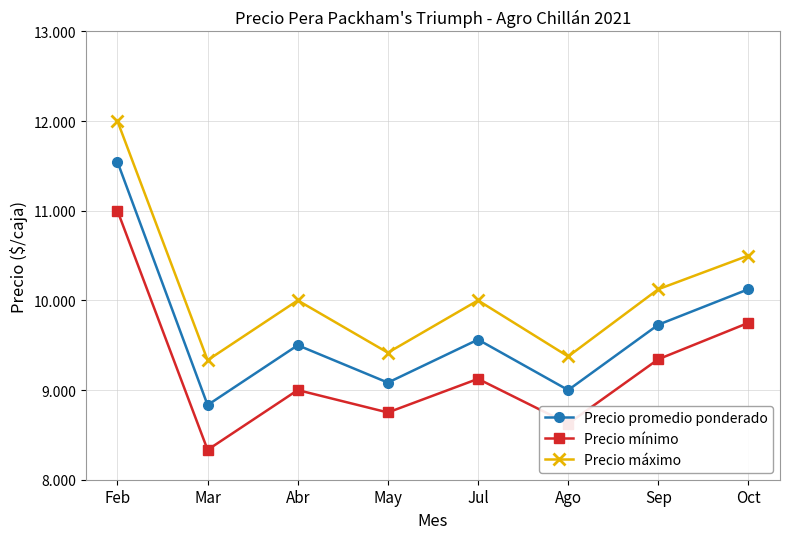

What are all the series names shown in the legend?

Precio promedio ponderado, Precio mínimo, Precio máximo